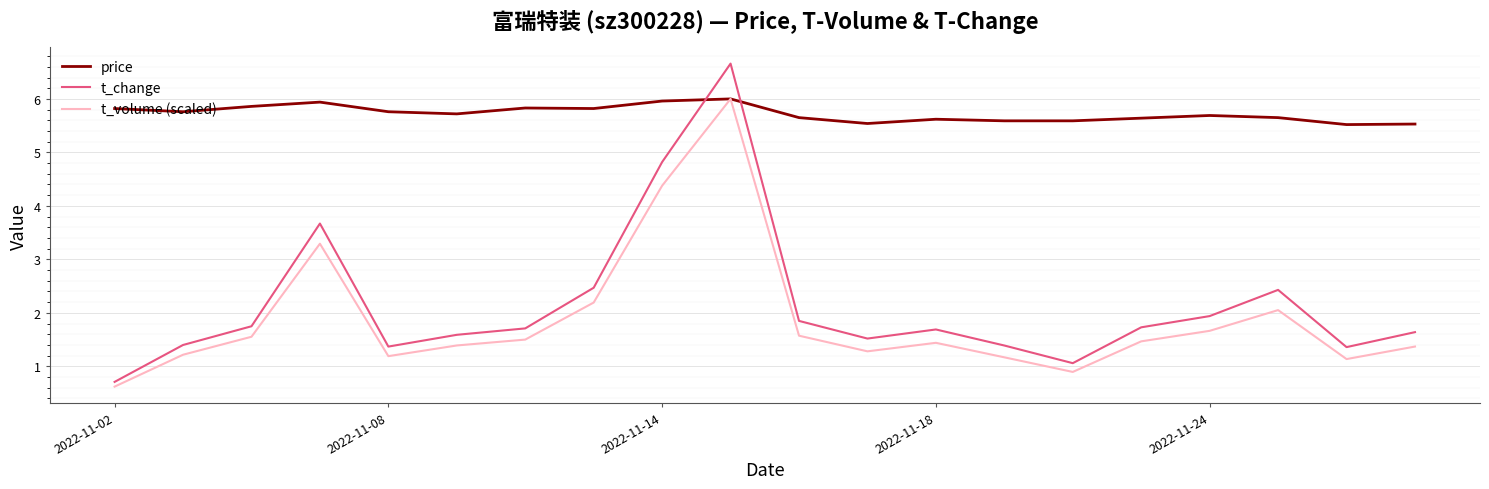

What is the sum of all t_change values?

42.8